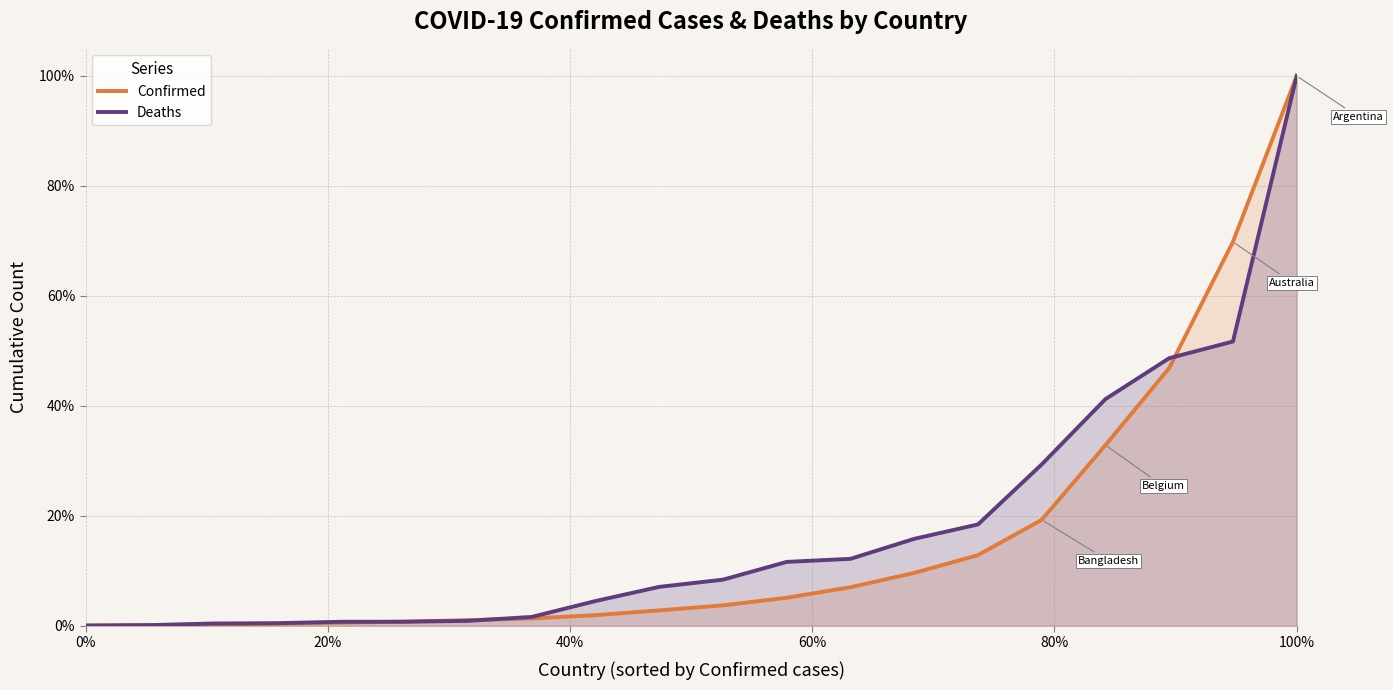

What is the difference between the second highest and second lowest values in the Deaths series?

0.5